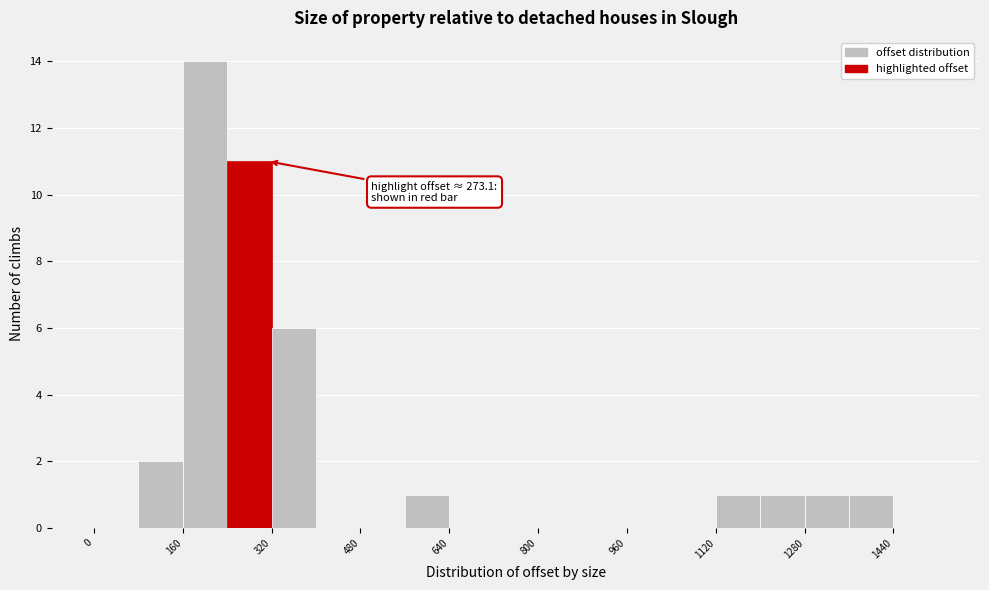

Which range on the x-axis has the tallest bar?

160 to 240